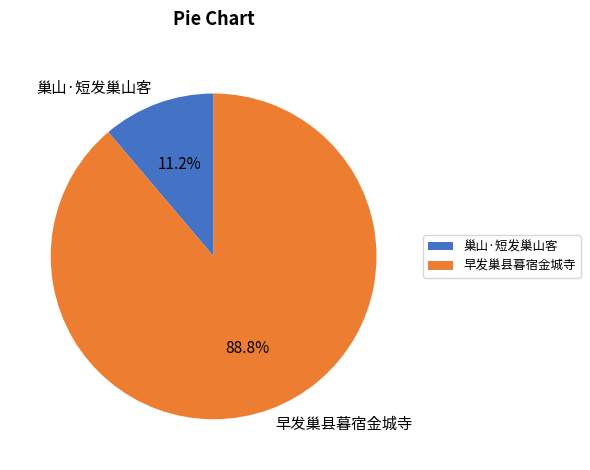

Between 早发巢县暮宿金城寺 and 巢山·短发巢山客, which is larger?

早发巢县暮宿金城寺